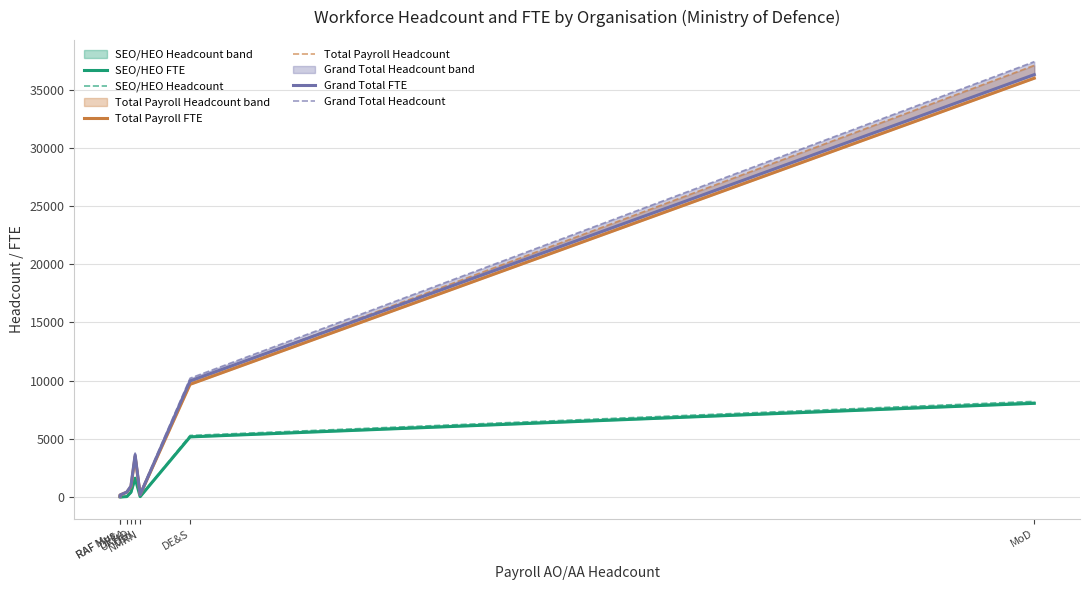

Is the value of SEO/HEO Headcount at DECA greater than the value of Grand Total Headcount at NMRN?

No